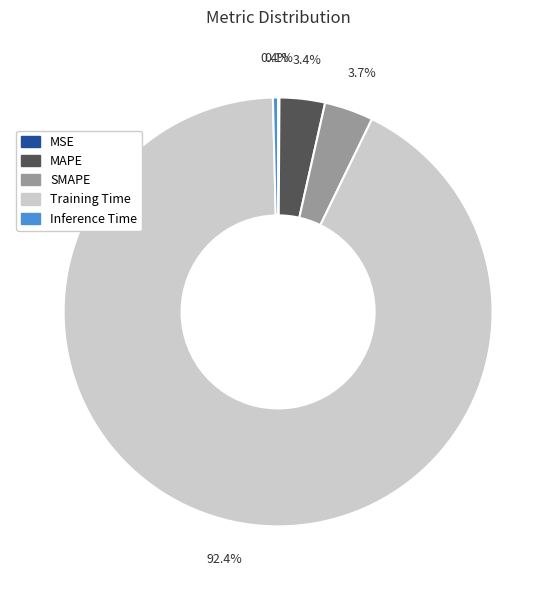

Which has a higher value, MAPE or Inference Time?

MAPE